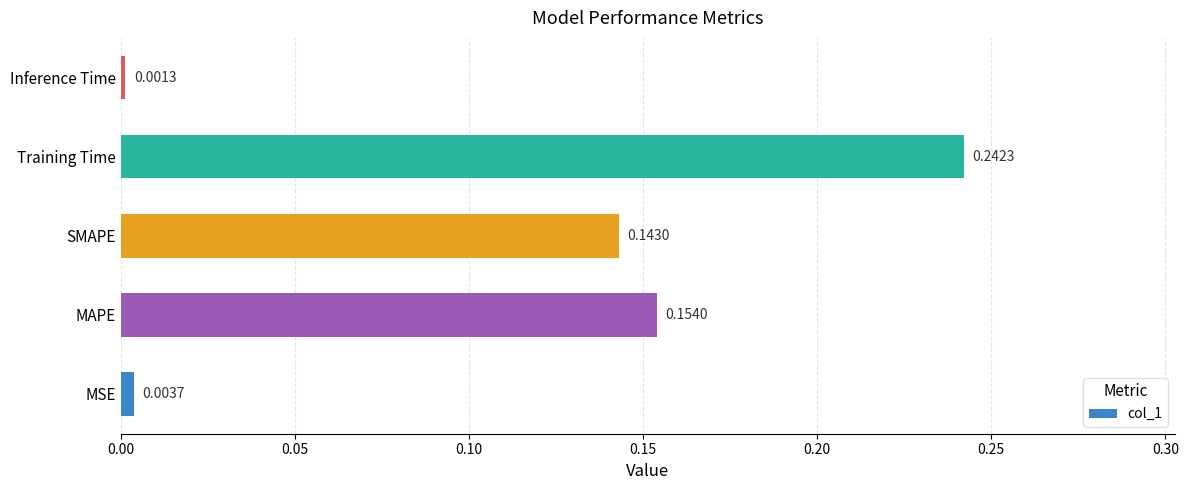

Rank the categories by value from highest to lowest.

Training Time, MAPE, SMAPE, MSE, Inference Time